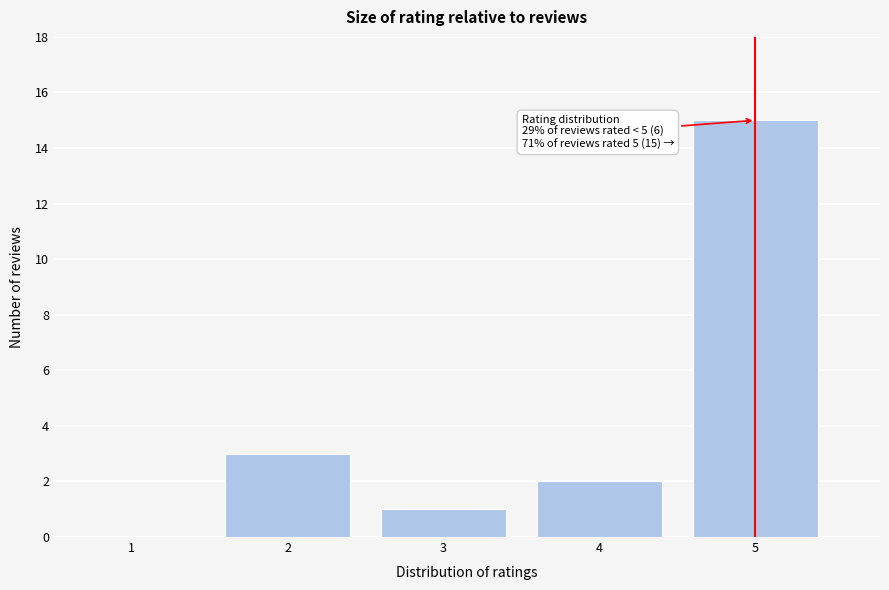

Reading left to right, what are all the values shown in this chart?

1=0	2=3	3=1	4=2	5=15